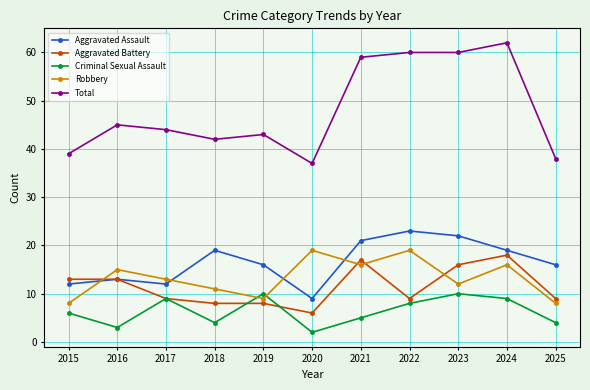

Where is Criminal Sexual Assault nearest to the value 6?

2015